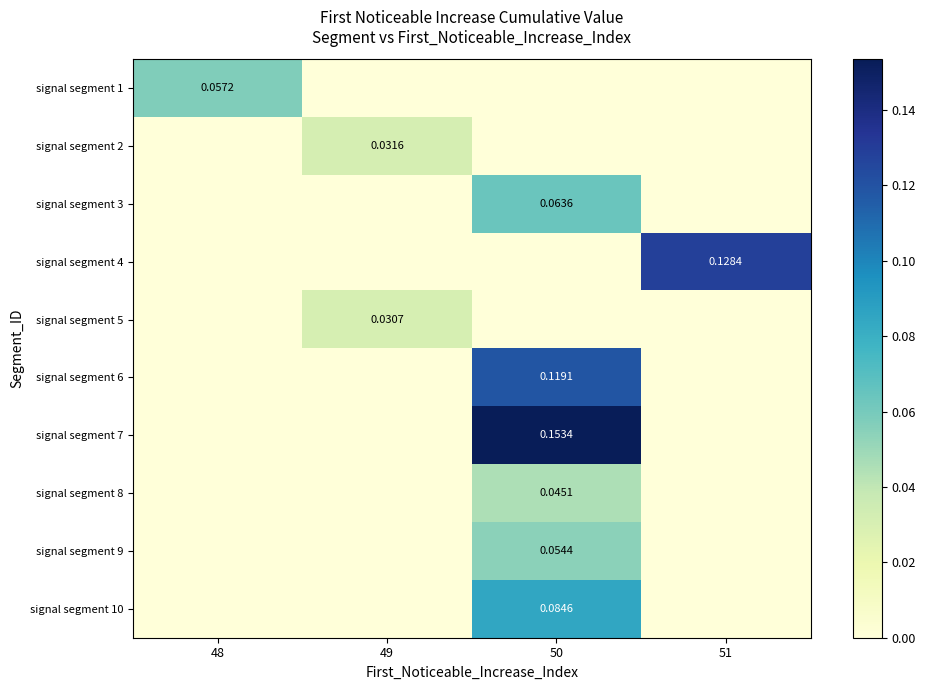

What is the difference between the highest and lowest values at 51?

0.1